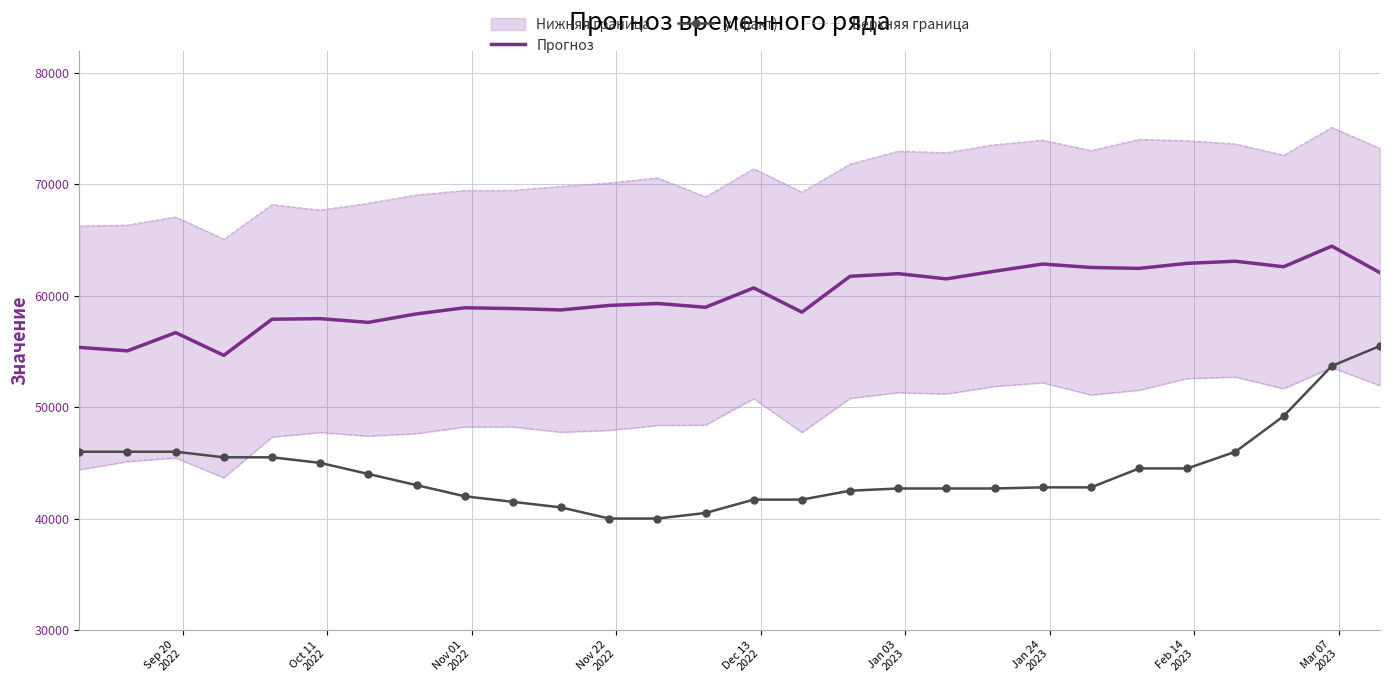

How many lines are shown in the chart?

3